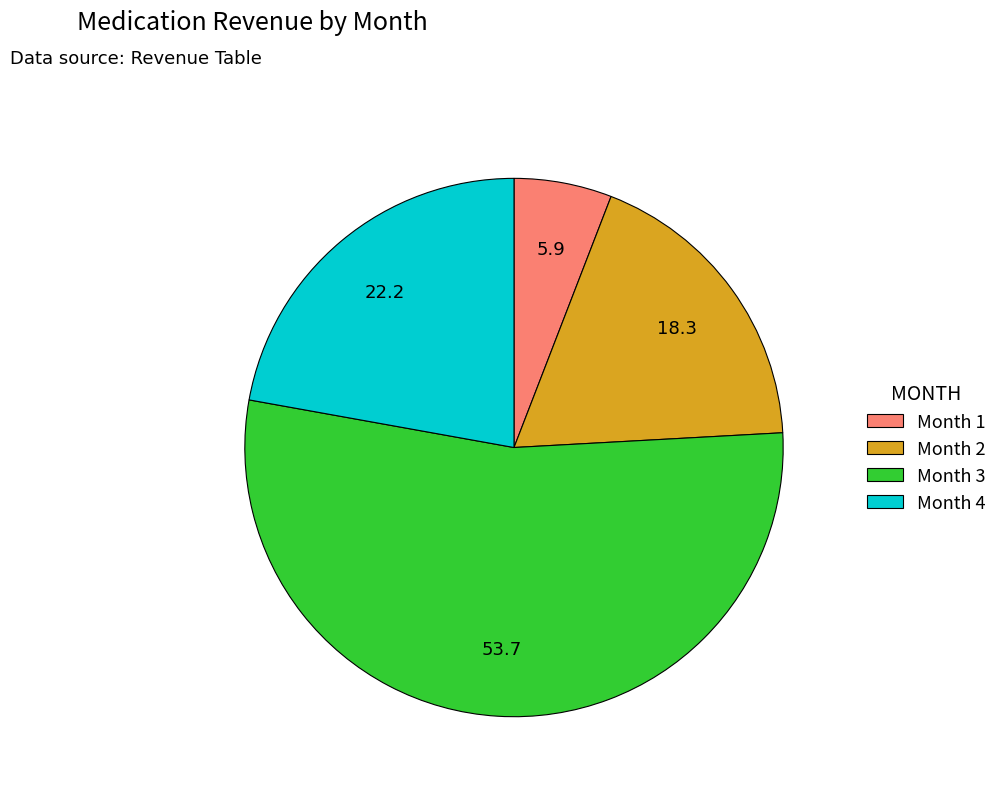

How many segments does this pie chart have?

4